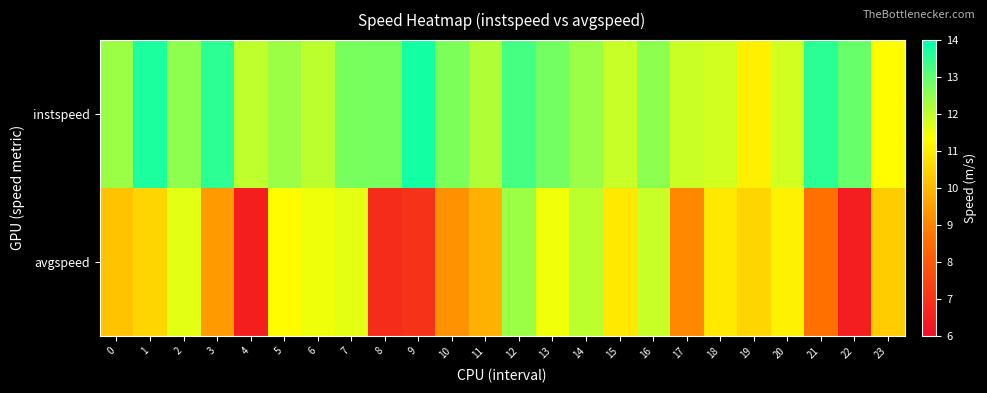

What is the maximum value shown in the chart?

13.8